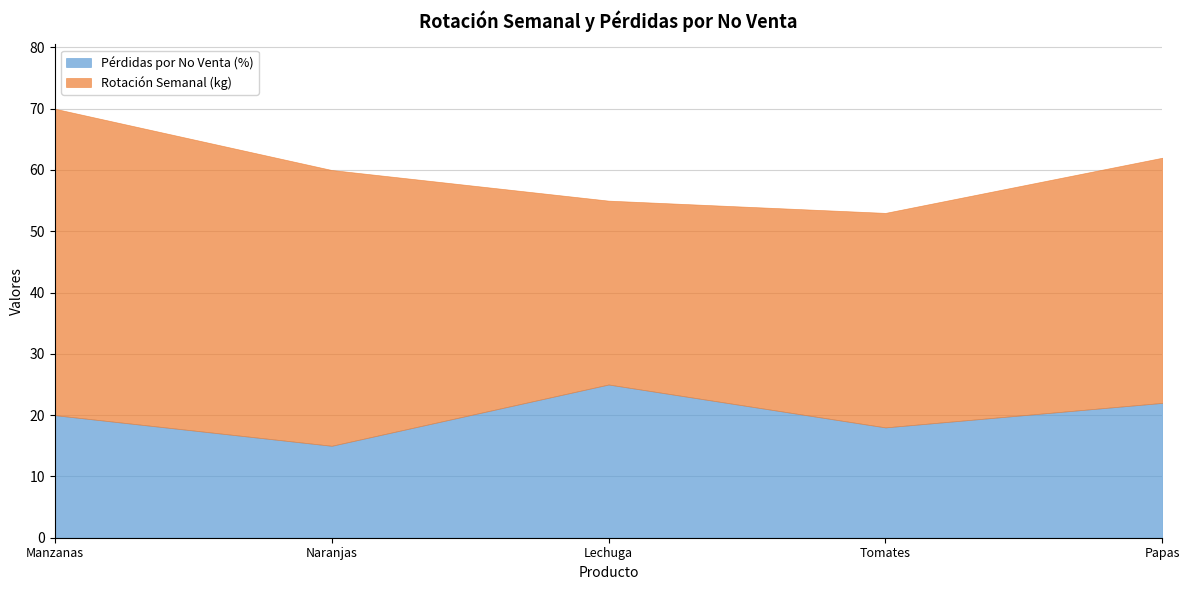

At which category is the sum across all series the highest?

Manzanas